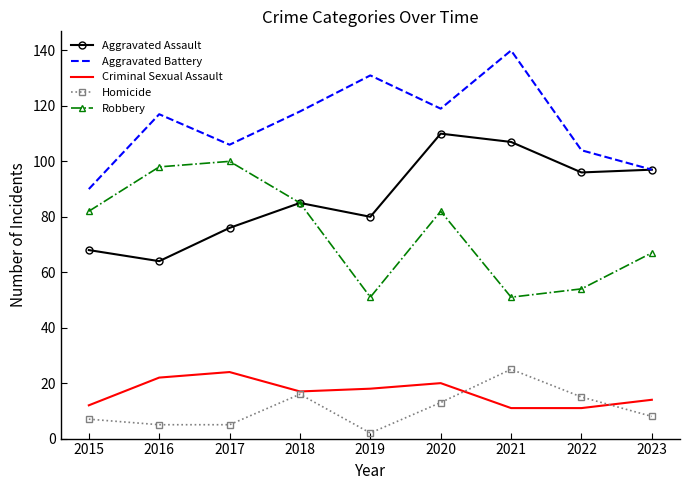

Which series has the largest total across all categories?

Aggravated Battery